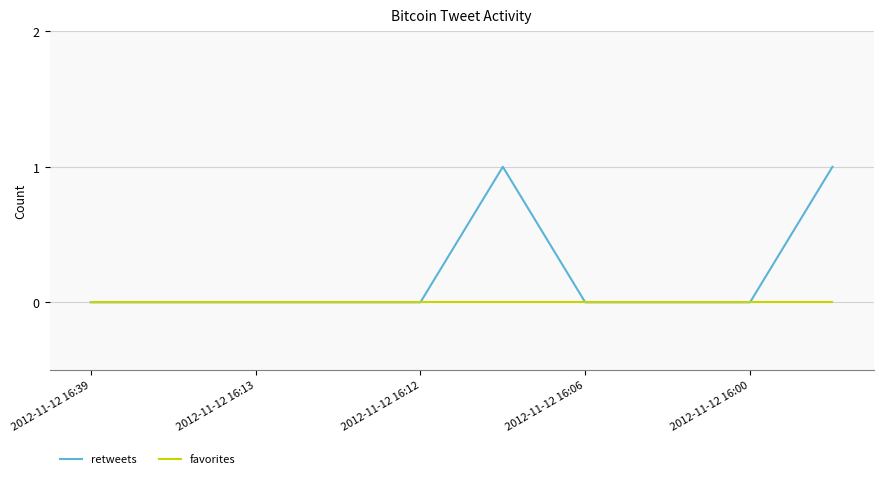

Which series has the largest total across all categories?

retweets